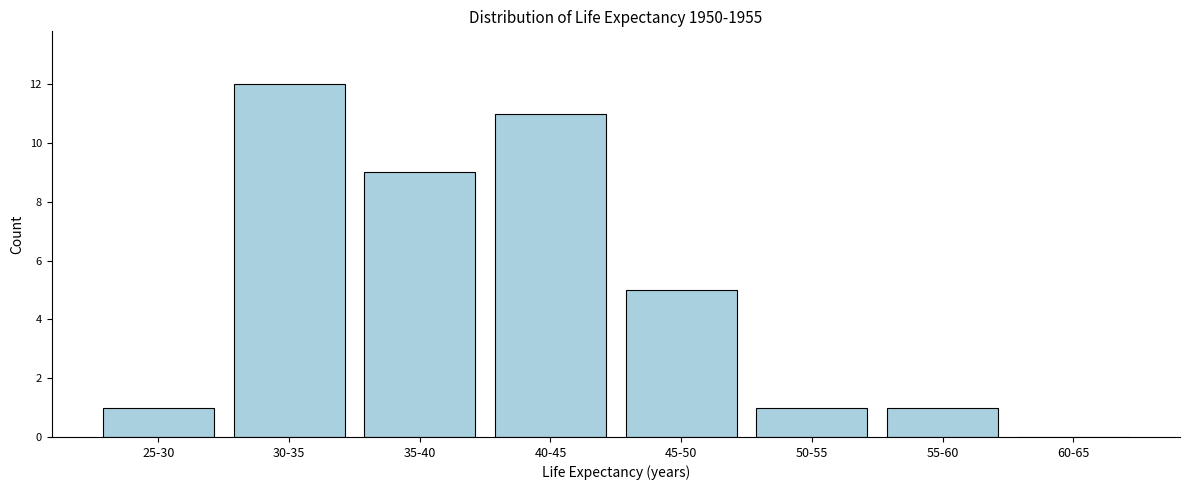

Reading left to right, transcribe all the data shown in this chart.

25-30=1	30-35=12	35-40=9	40-45=11	45-50=5	50-55=1	55-60=1	60-65=0